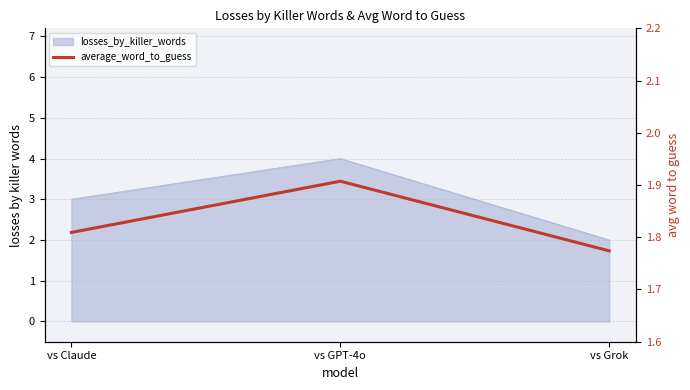

True or false: the data shows 0.6 at vs GPT-4o.

False